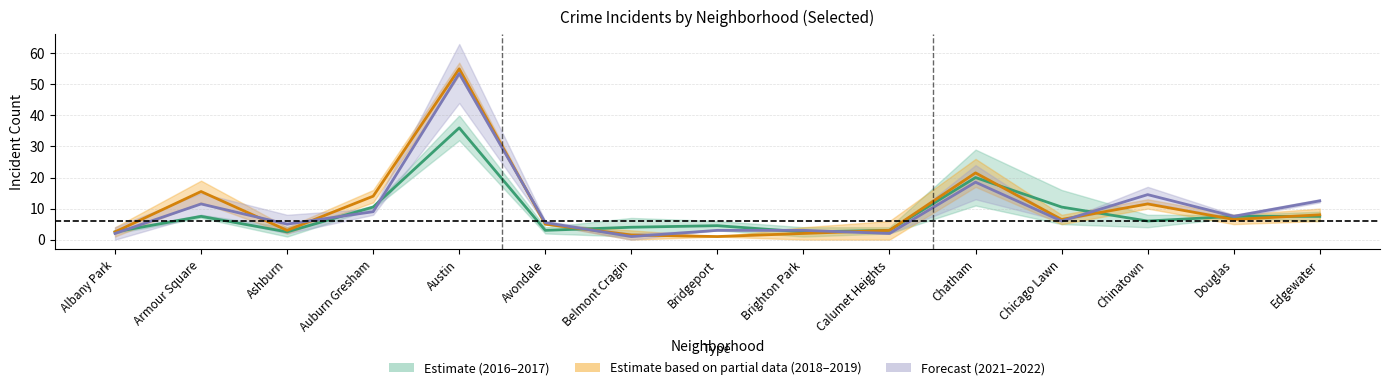

What is the sum of all 2016 values?

122